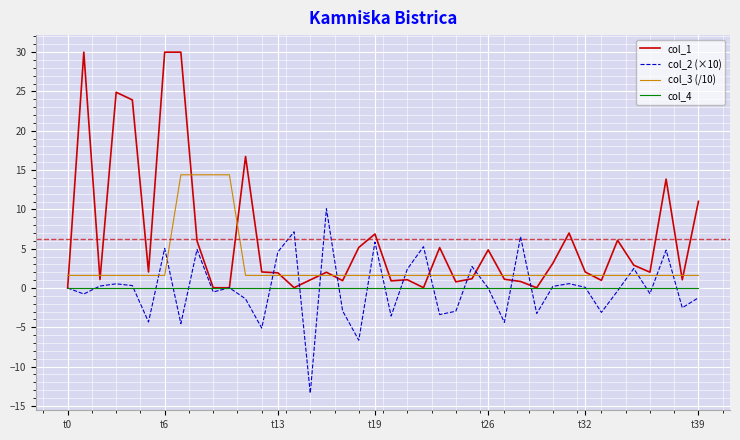

Which series has the largest total across all categories?

col_1